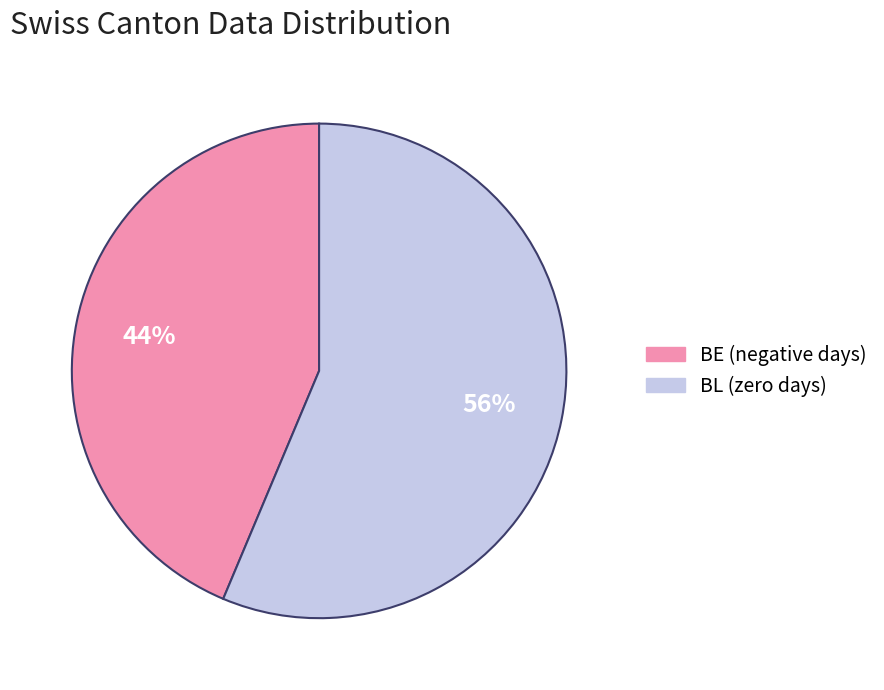

The BL slice represents 56% of the pie. True or false?

True